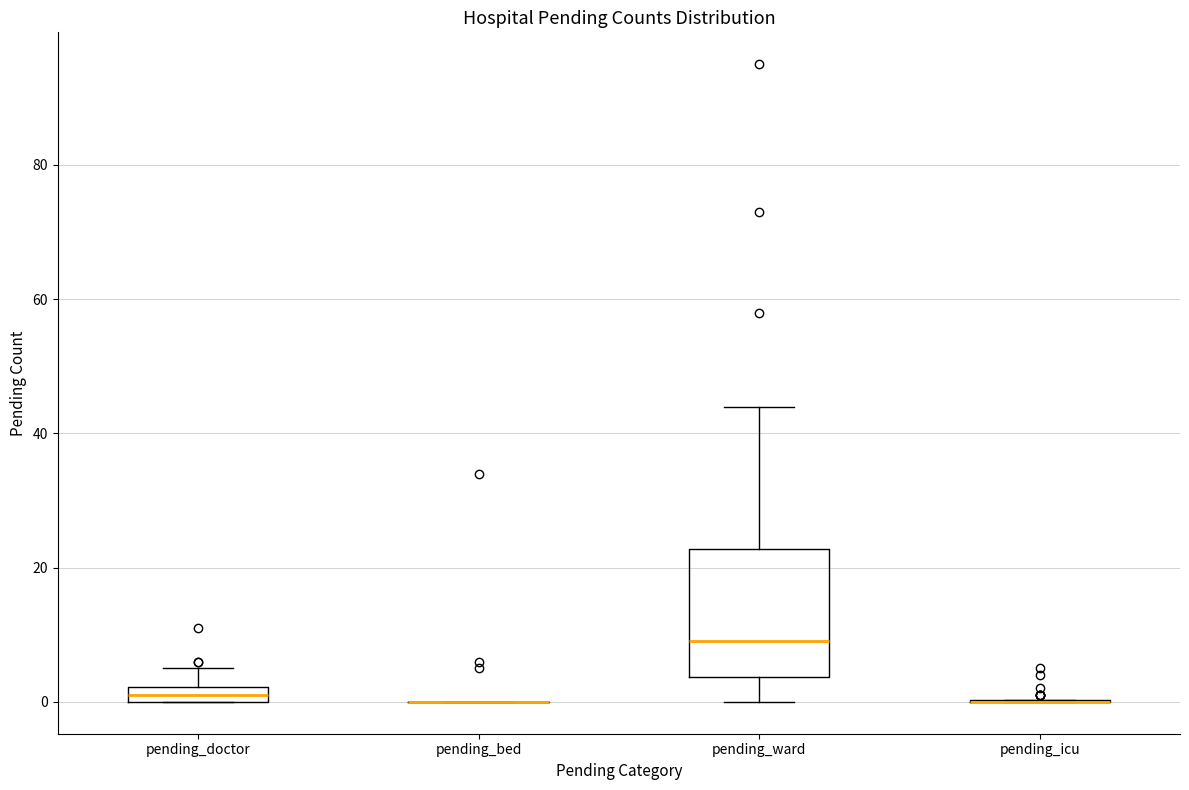

Which box is the tallest, from its lower edge to its upper edge?

pending_ward